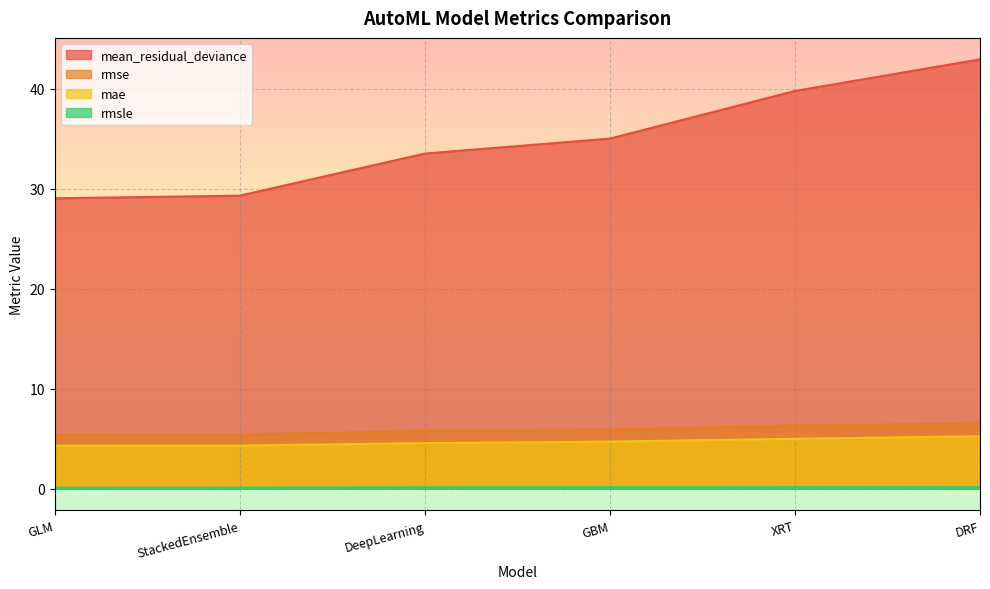

At how many categories does at least one series exceed 38?

2